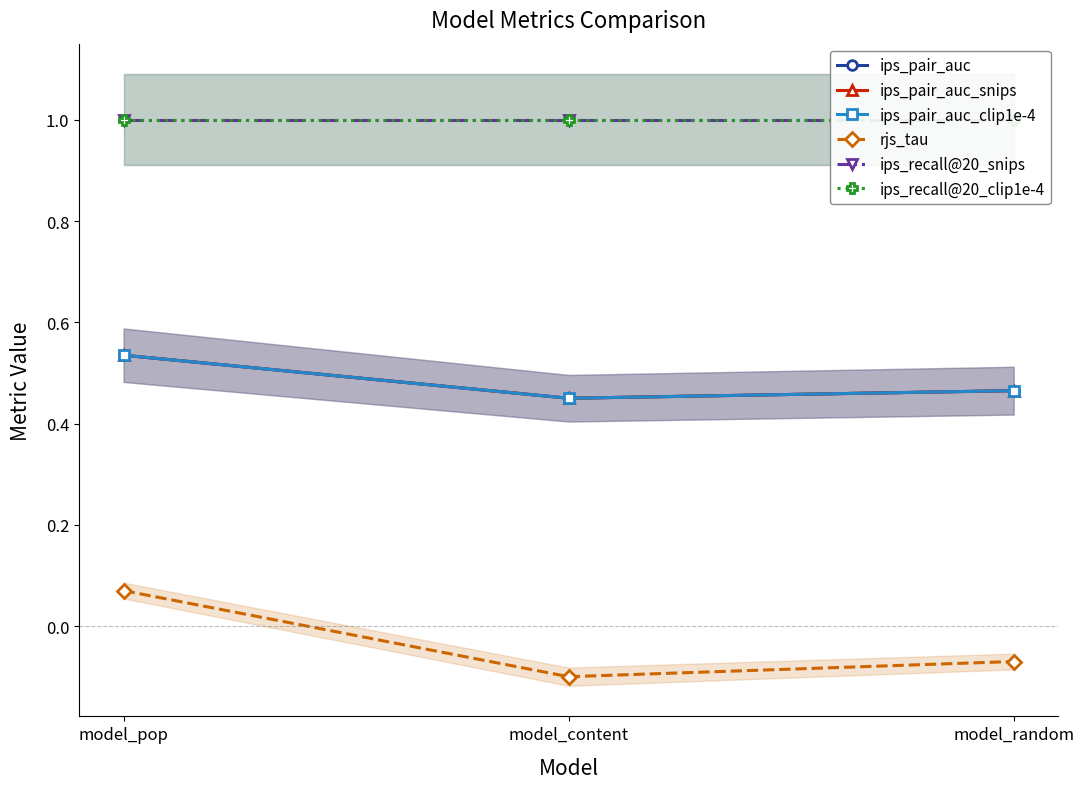

List the series in order of their peak value, lowest first.

rjs_tau, ips_pair_auc, ips_pair_auc_snips, ips_pair_auc_clip1e-4, ips_recall@20_snips, ips_recall@20_clip1e-4